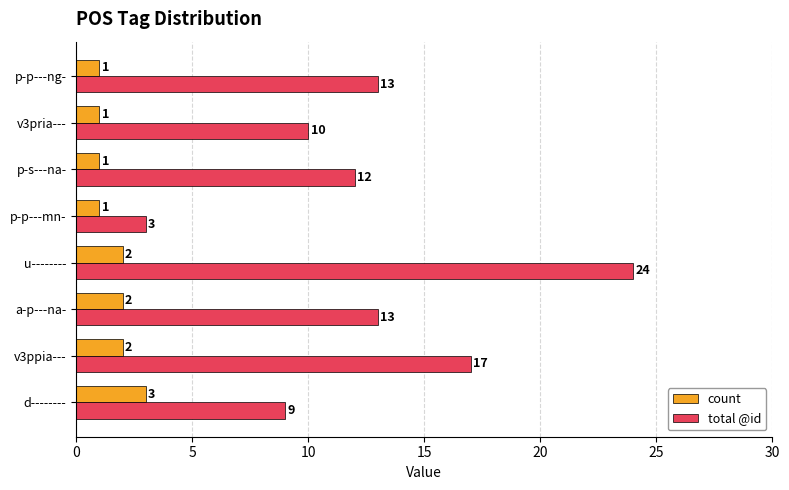

At p-p---mn-, list the series in order from largest to smallest.

total @id, count